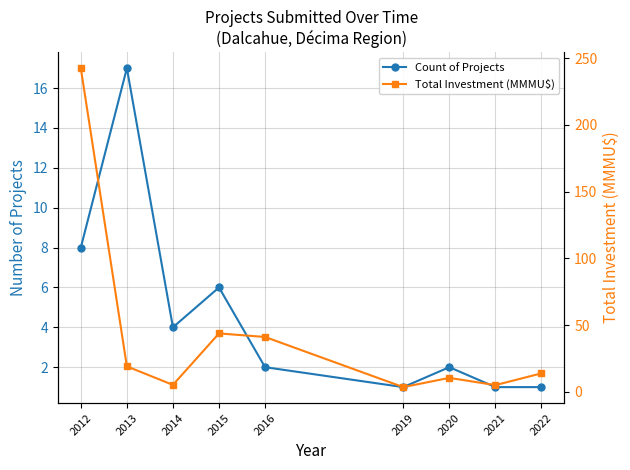

Which series changed the most between 2019 and 2020?

Total Investment (MMMU$)